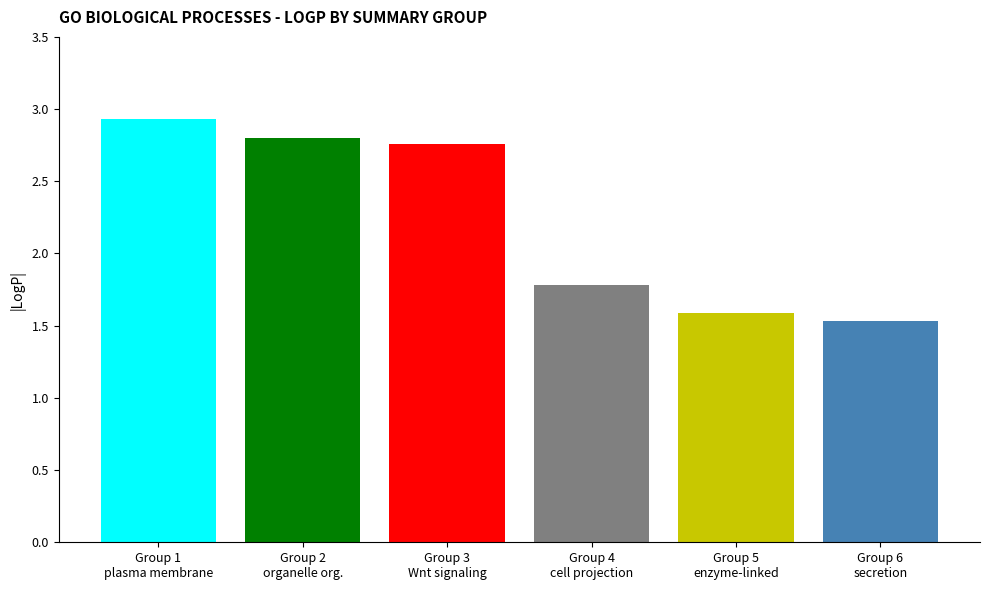

Read the value at Group 6
secretion.

1.5